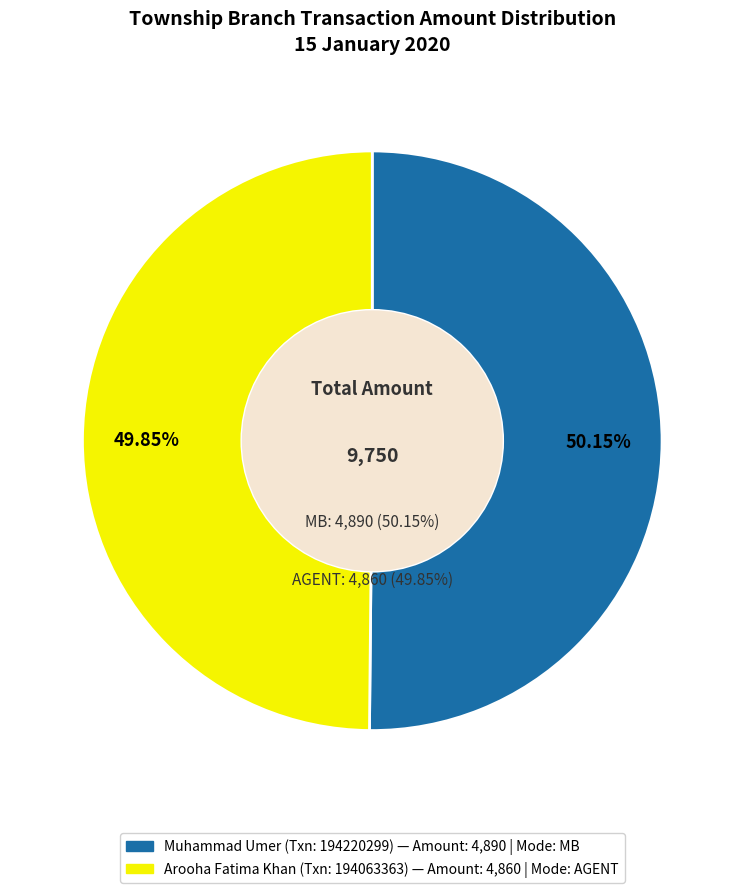

Is there any slice that represents more than half of the pie?

Yes